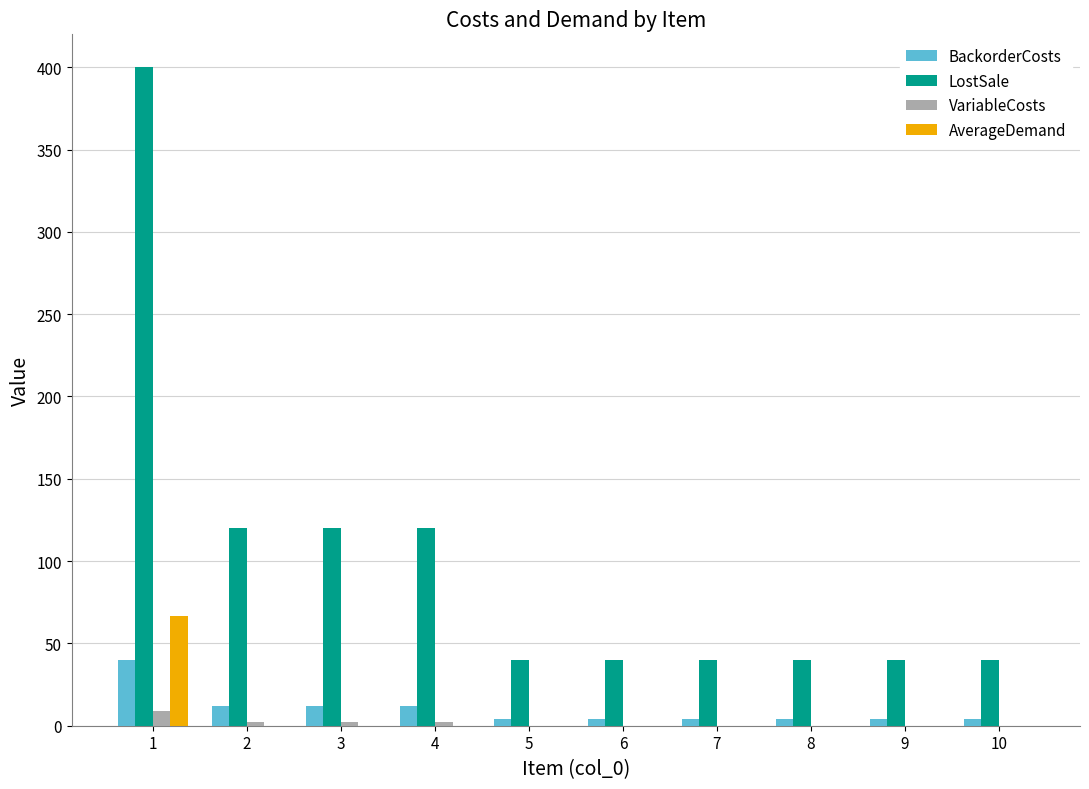

What is the greatest value displayed?

400.0